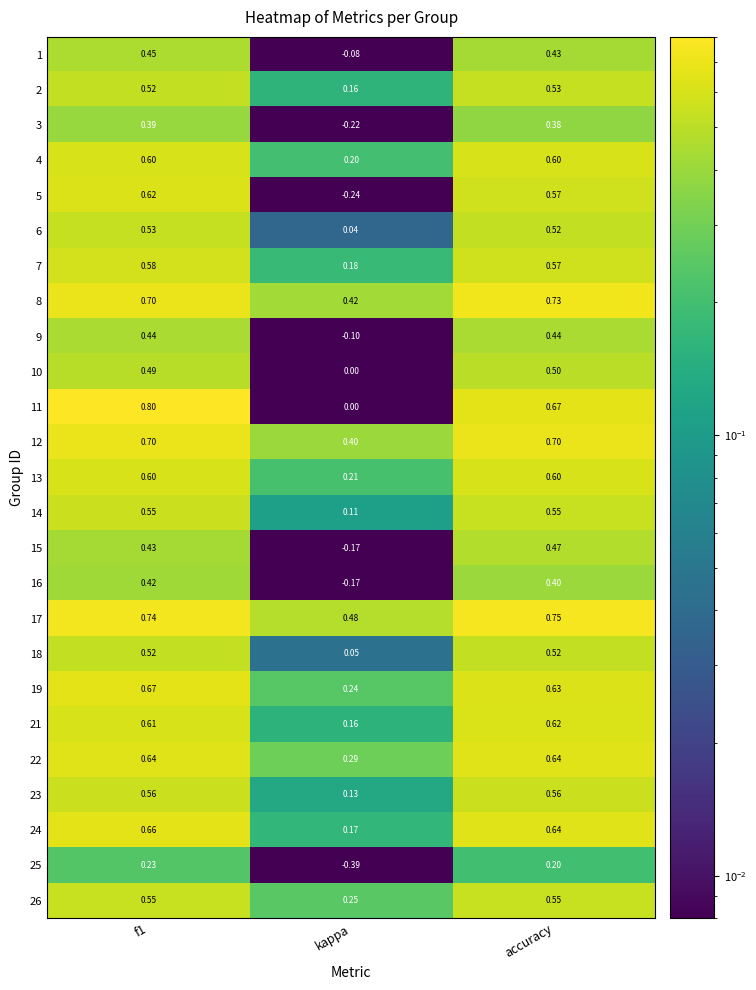

At which category does the chart reach its minimum across all series?

kappa